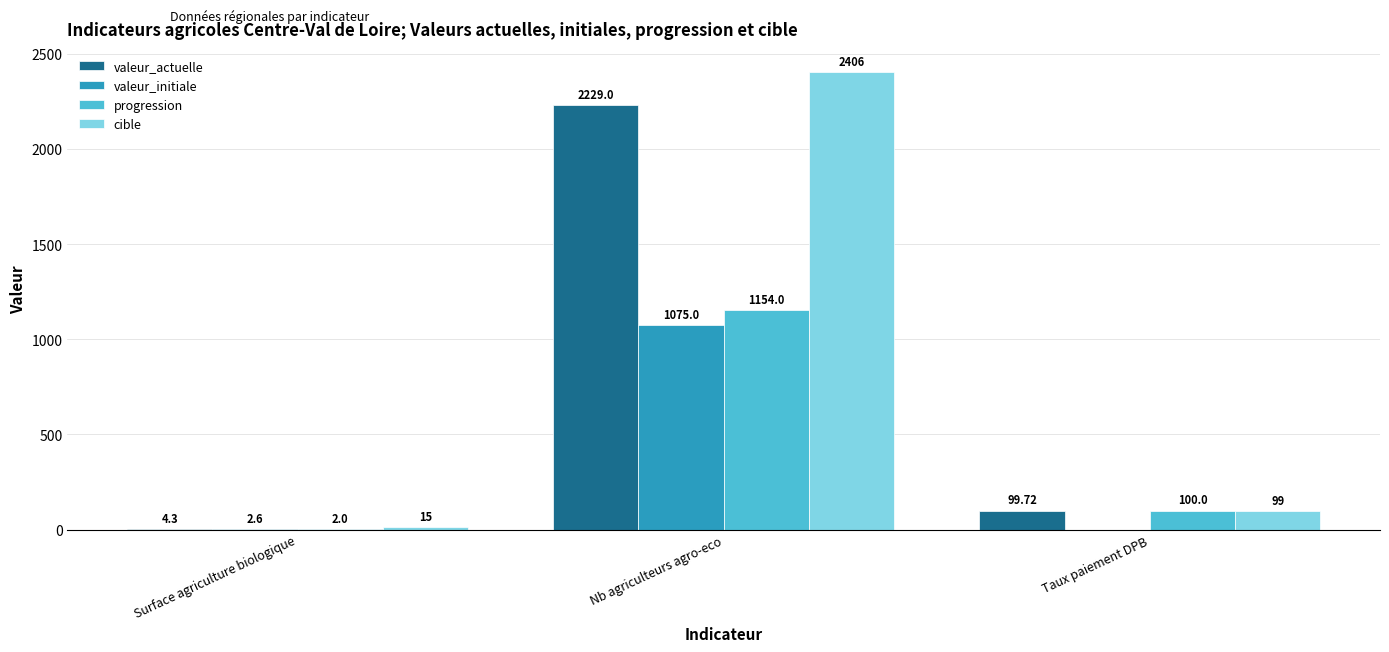

What is the sum of all valeur_initiale values?

1077.6